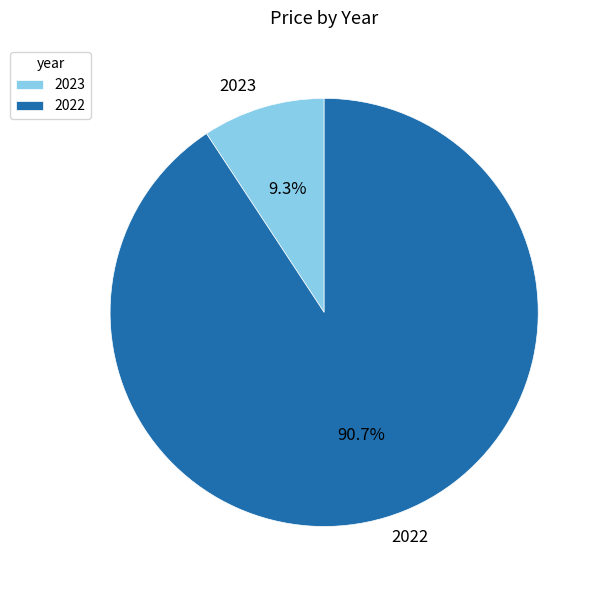

What percentage is NOT represented by 2023?

90.7%